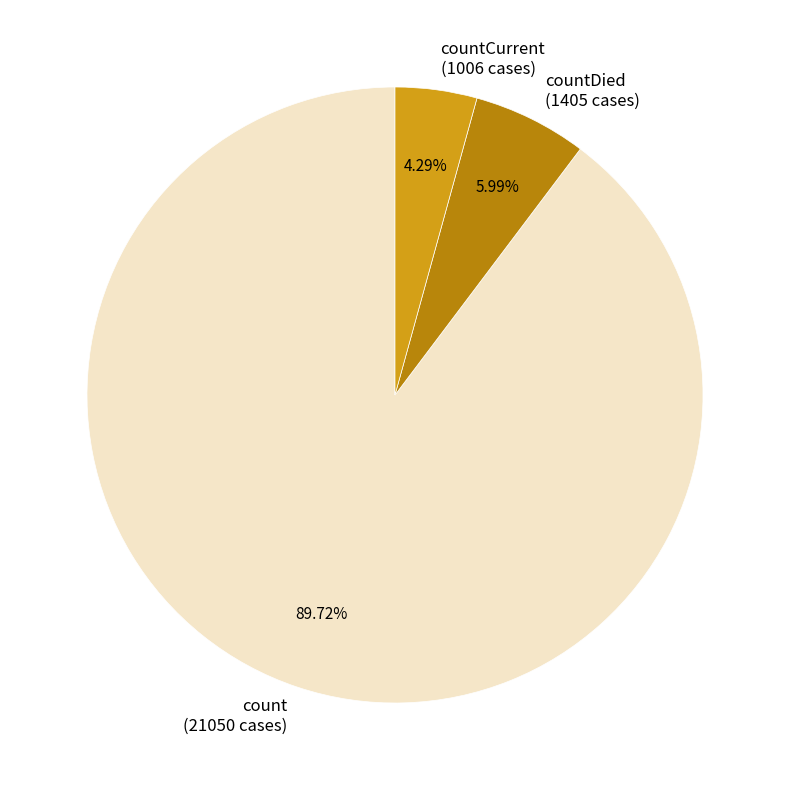

Approximately how many times larger is the value at countCurrent (1006 cases) compared to countDied (1405 cases)?

0.7